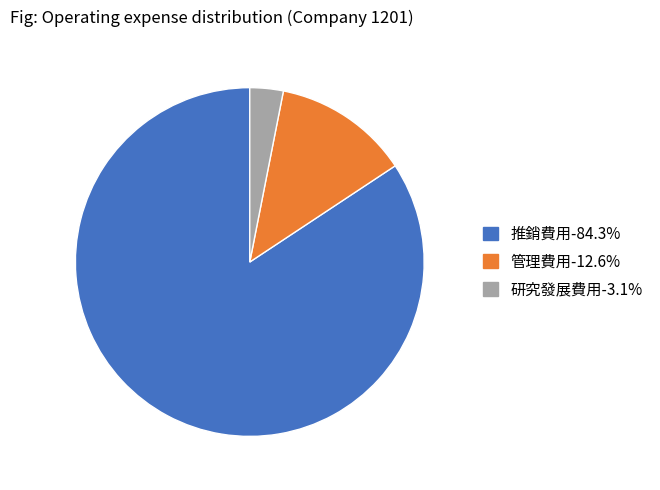

Rank the categories by value from highest to lowest.

推銷費用, 管理費用, 研究發展費用